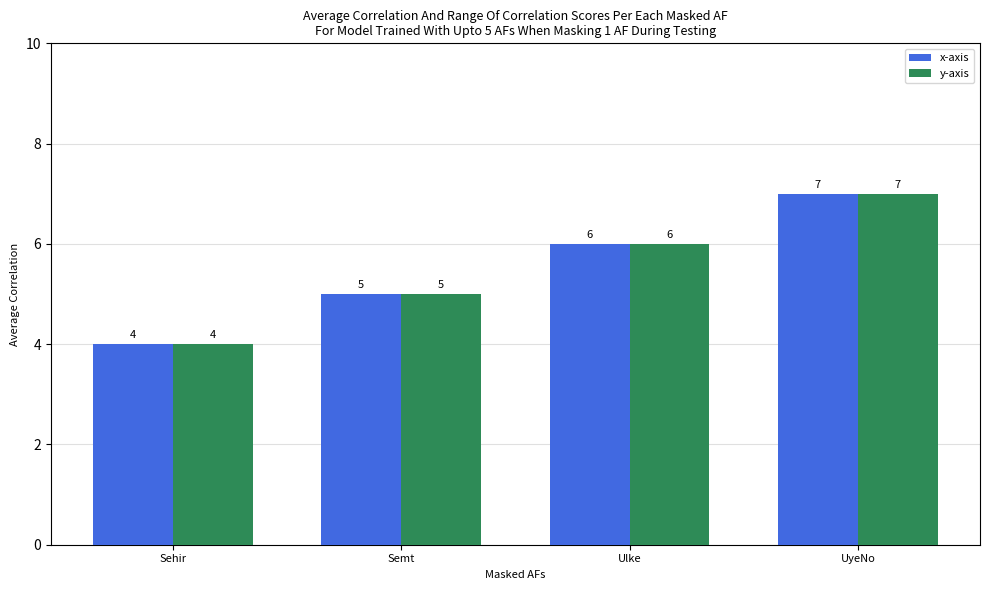

At which category does the chart reach its peak across all series?

UyeNo